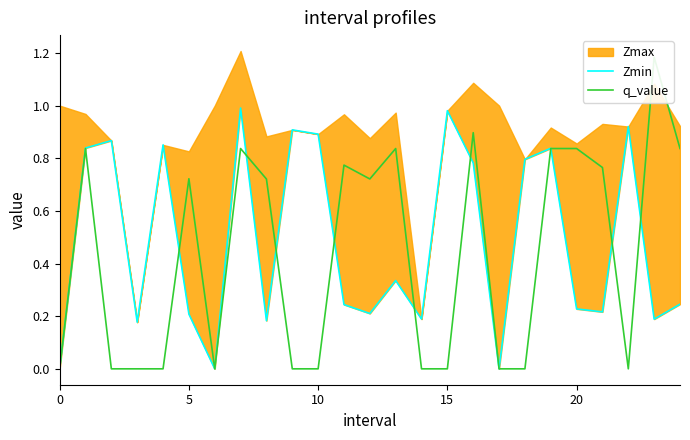

What is the value of the Zmin point at the 13th from the left?

0.2